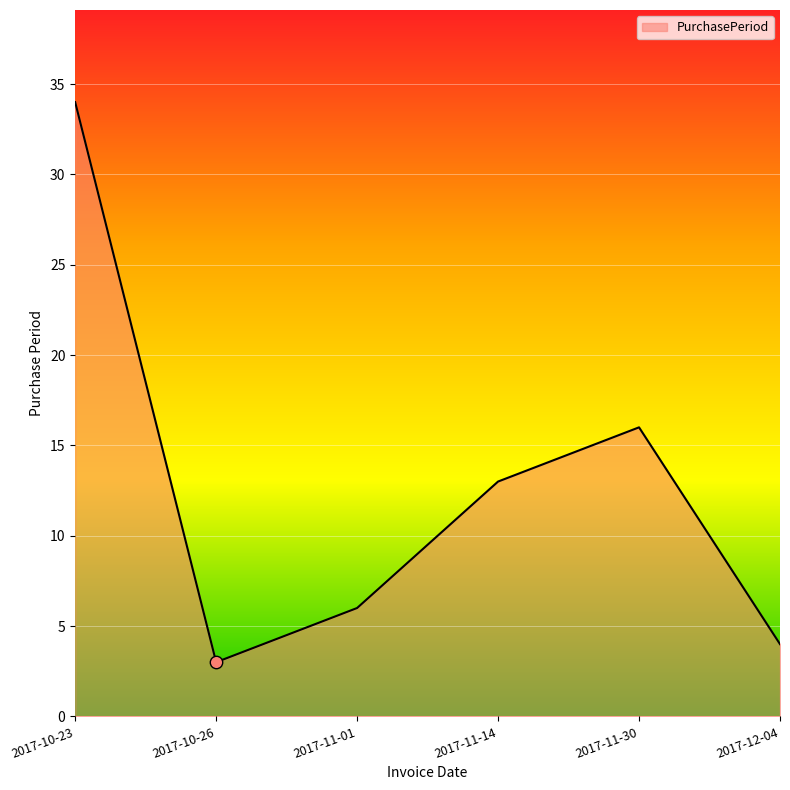

What is the change in value from 2017-10-23 to 2017-11-01?

-28